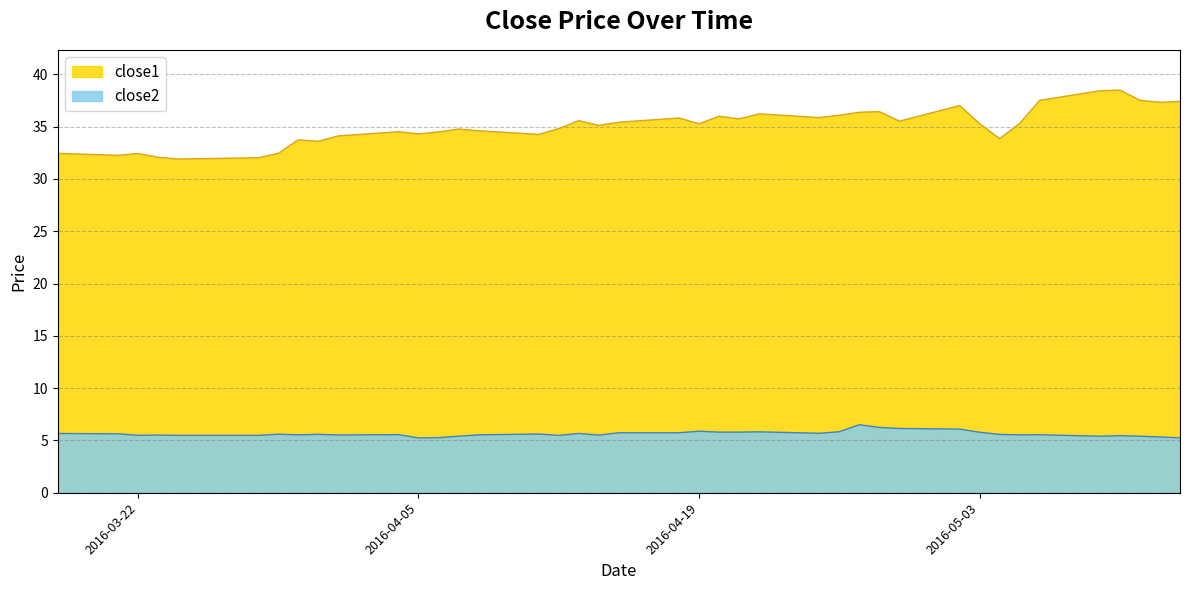

Does the chart display data point markers on the line(s)?

No